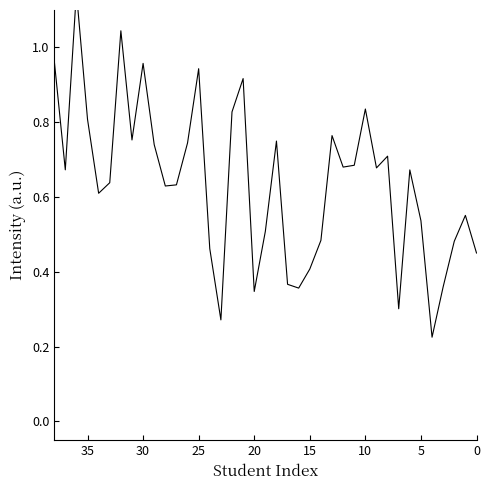

What are all the series names shown in the legend?

ID, Random #, Lab Demo